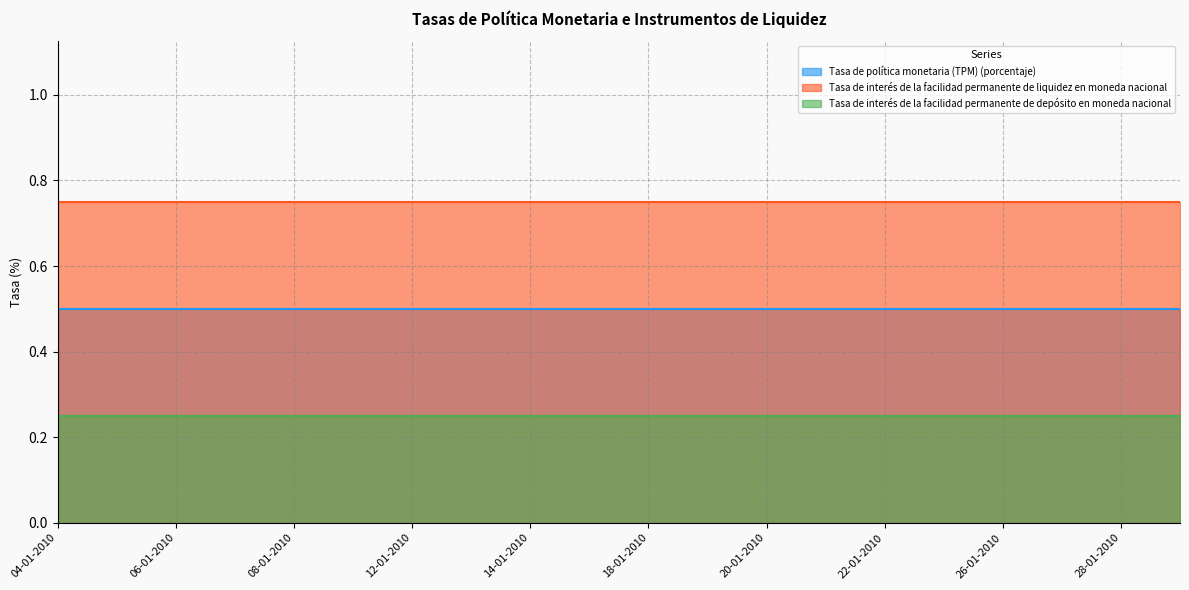

Which series changed the most between 06-01-2010 and 26-01-2010?

Tasa de política monetaria (TPM) (porcentaje)